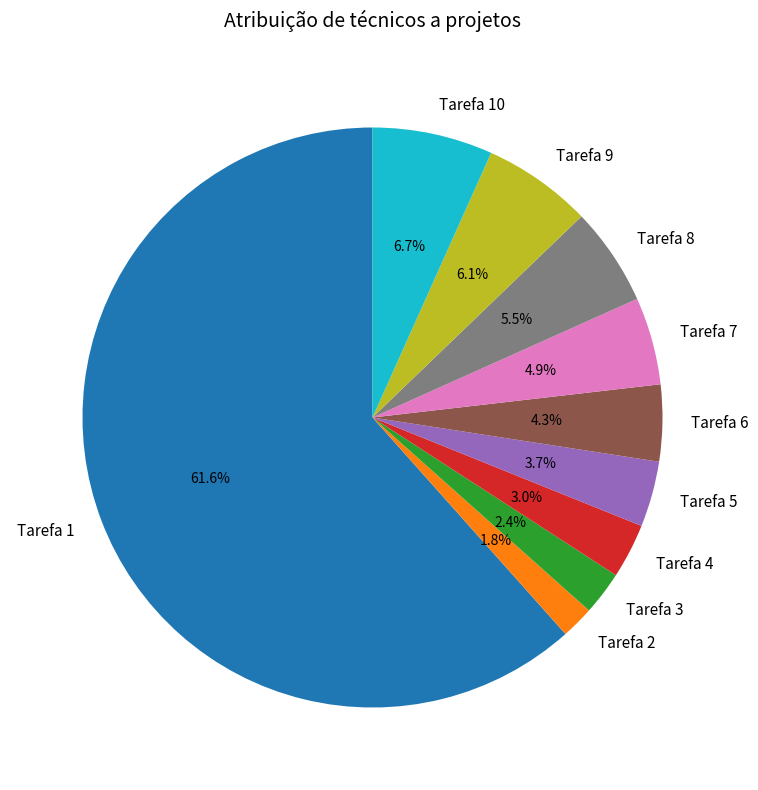

Which has a higher value, Tarefa 4 or Tarefa 3?

Tarefa 4